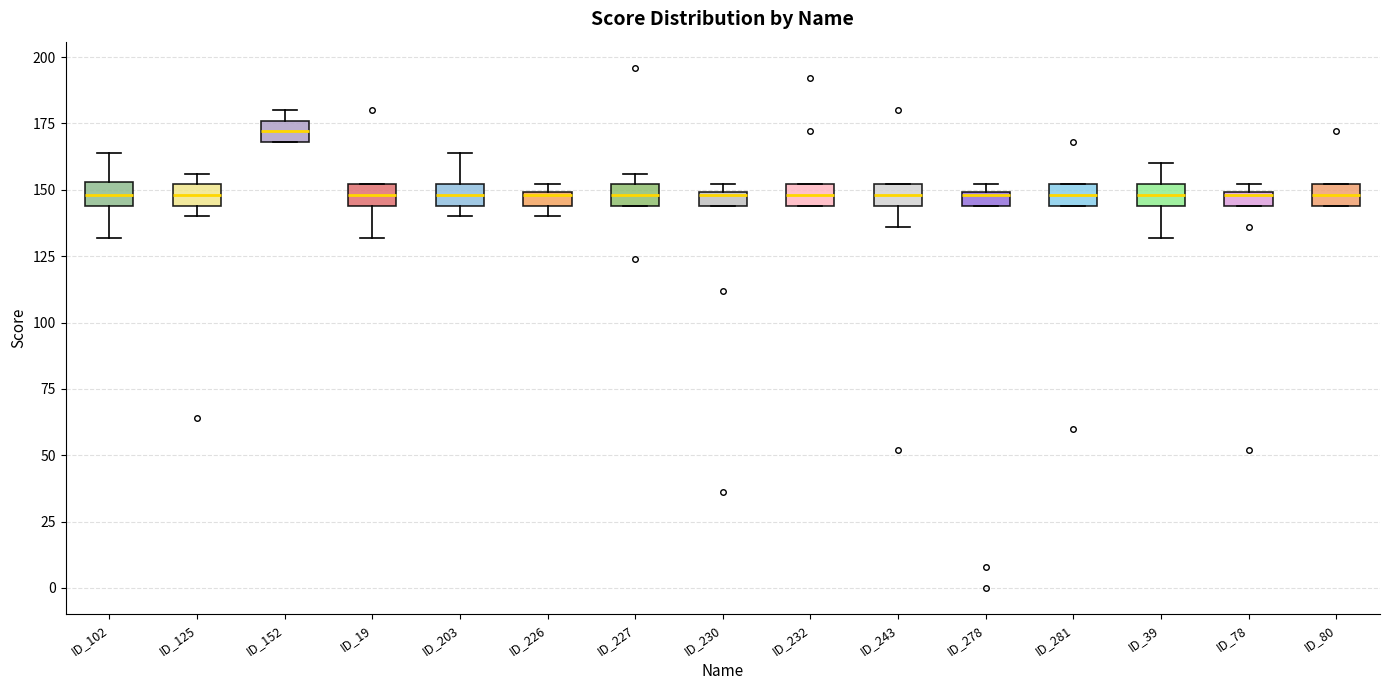

Where is the lower edge of the box for ID_227 on the y-axis? The values are not printed on the chart, so give them approximately, as read against the axis.

145